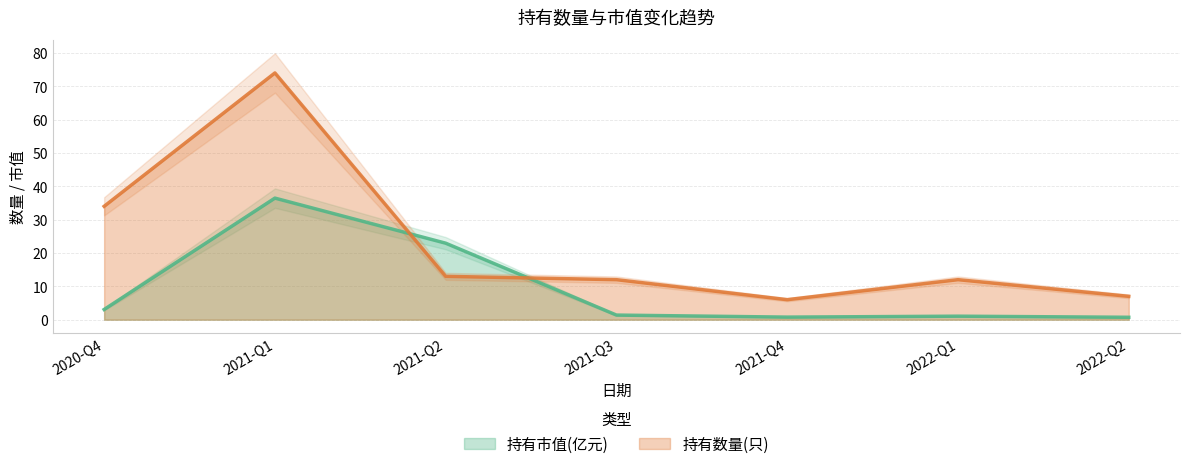

How many times do 持有市值(亿元) and 持有数量(只) cross each other?

2